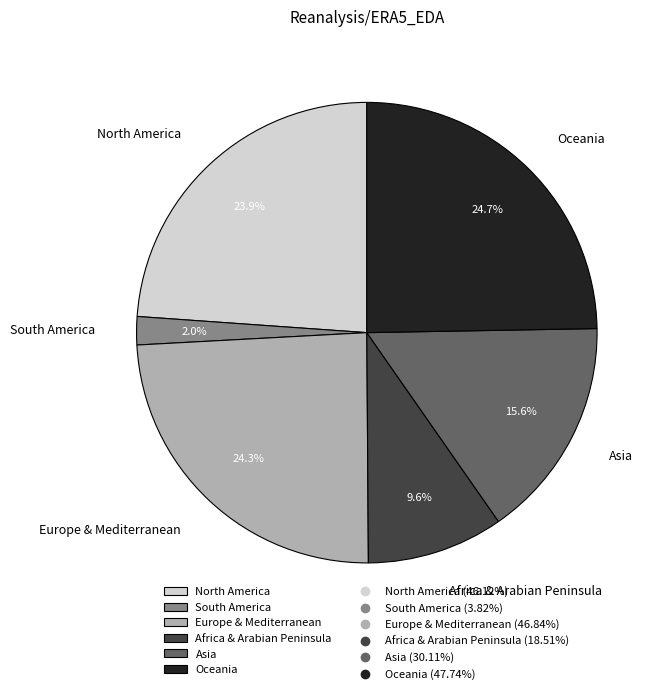

Between North America and Oceania, which is larger?

Oceania